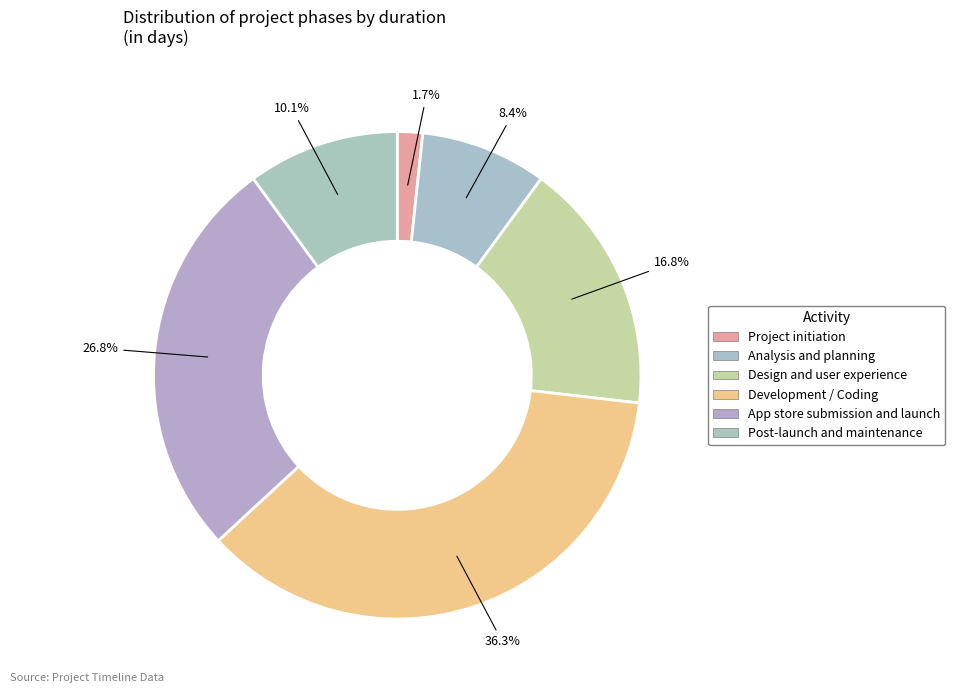

What is the largest slice in the pie chart?

Development / Coding